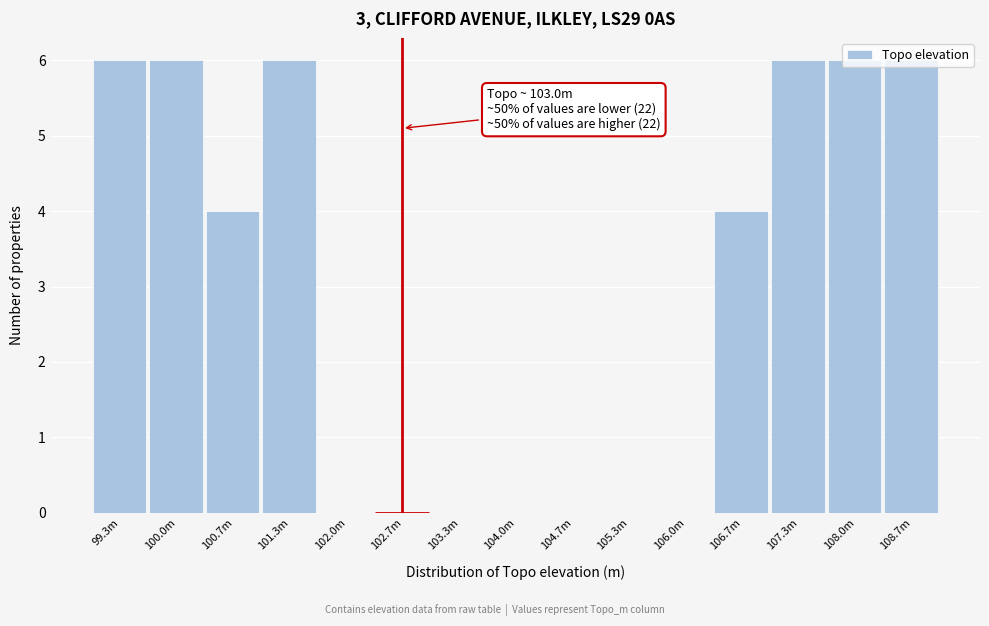

Is it true that the value at 107.3m is 6?

True